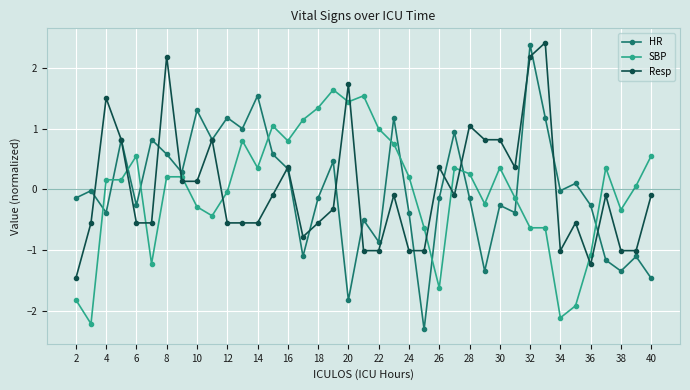

What is the lowest value of the HR series?

-2.3